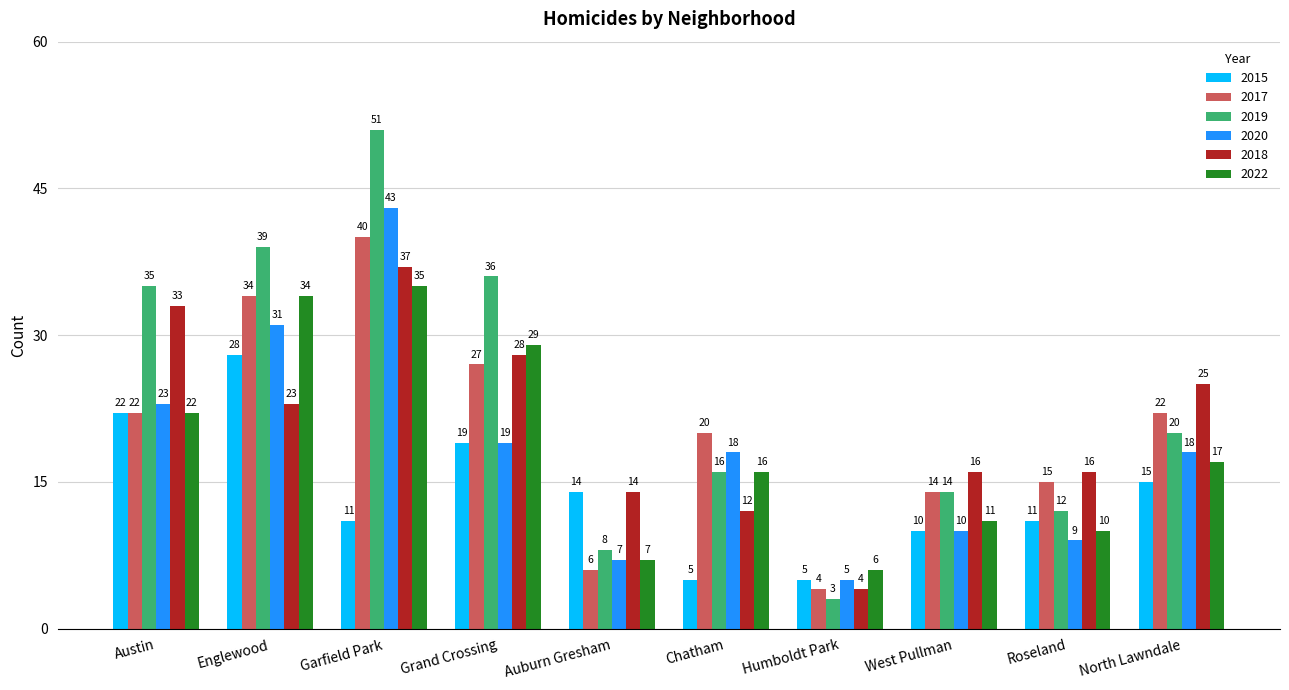

How many categories are shown in the chart?

10